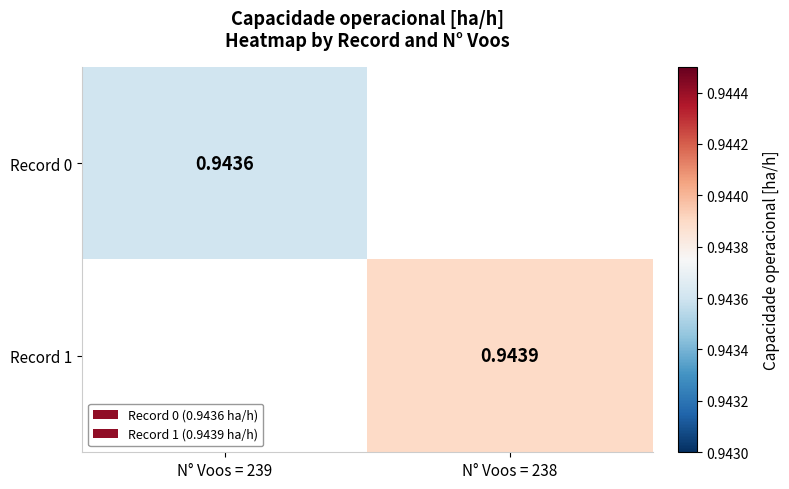

True or false: Record 0 has a value of 0.5 at N° Voos = 239.

False